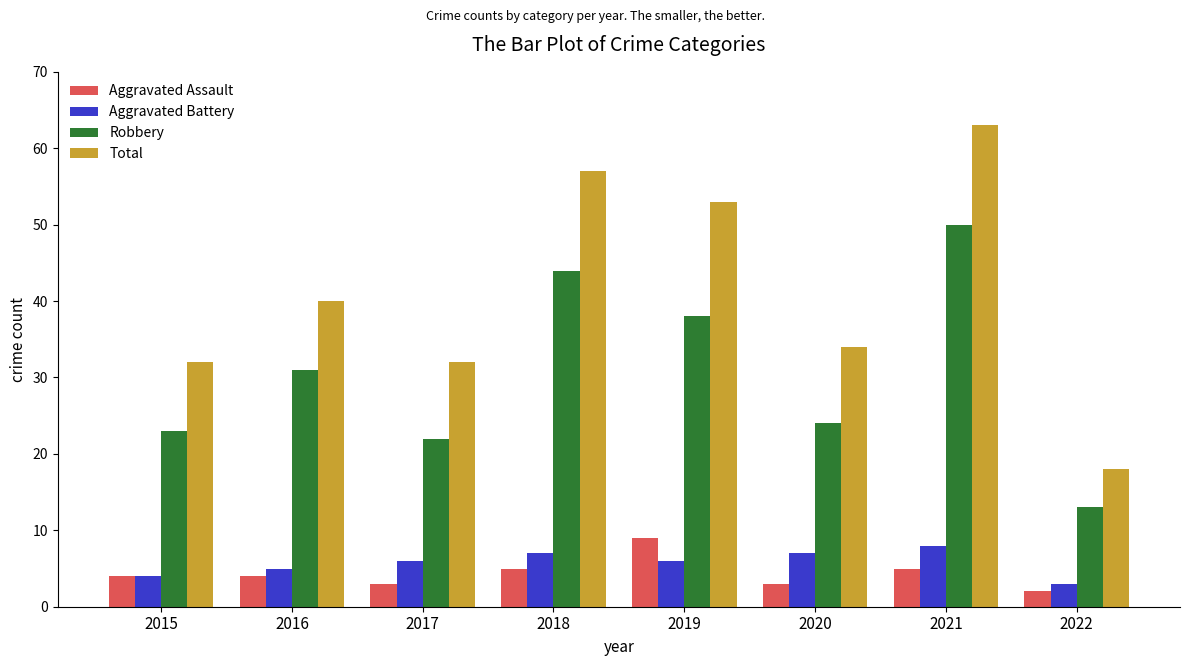

Are the bars horizontal?

No